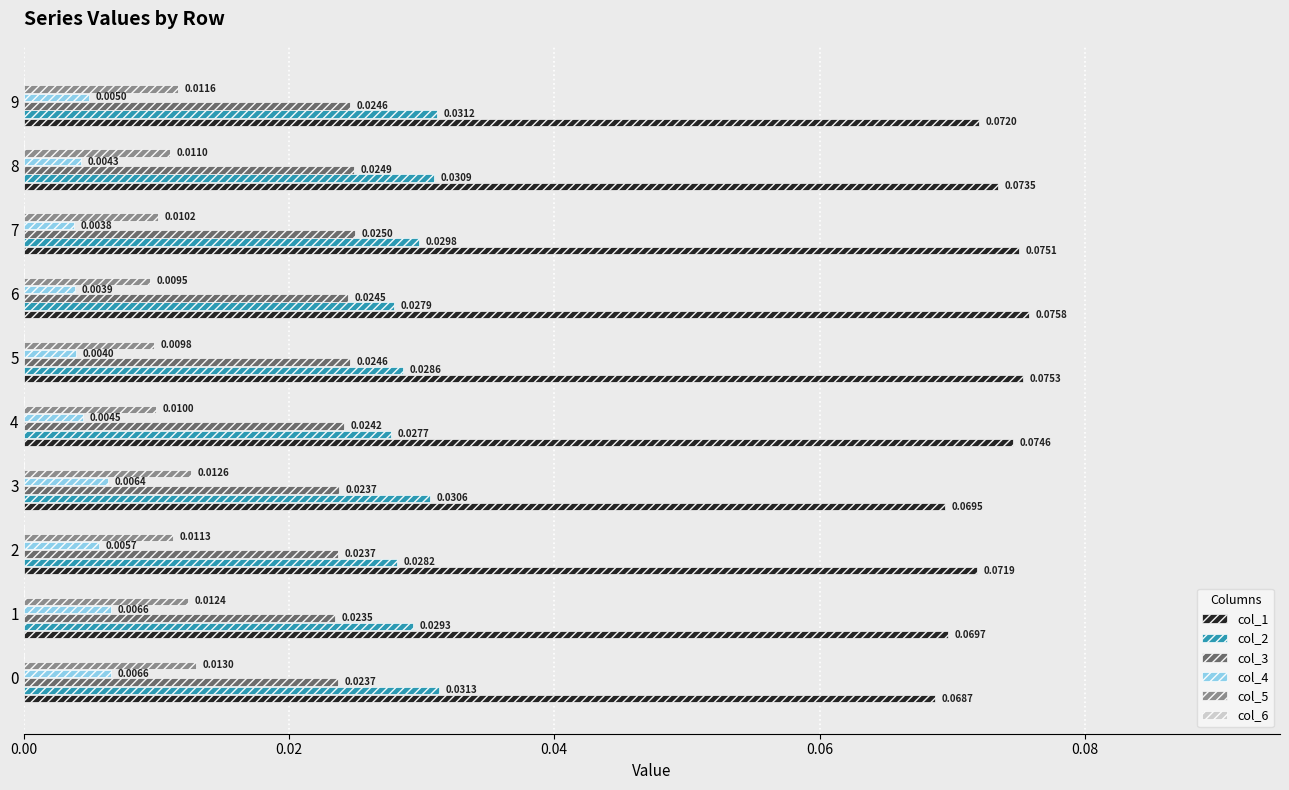

List the series in order of their peak value, highest first.

col_1, col_2, col_3, col_5, col_4